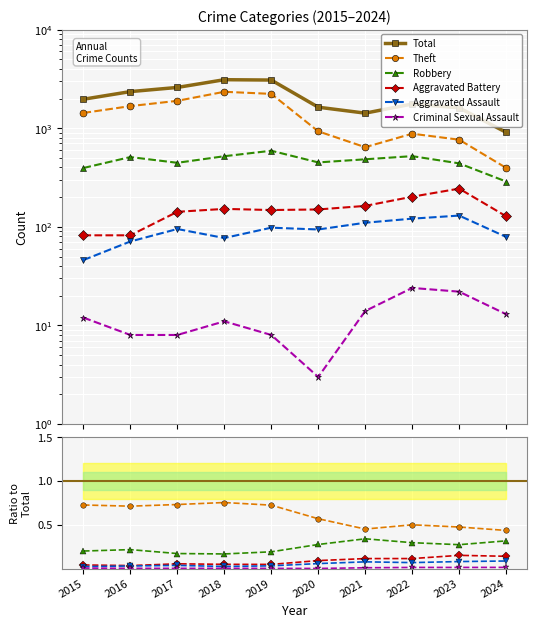

At how many categories does at least one series exceed 2718?

2